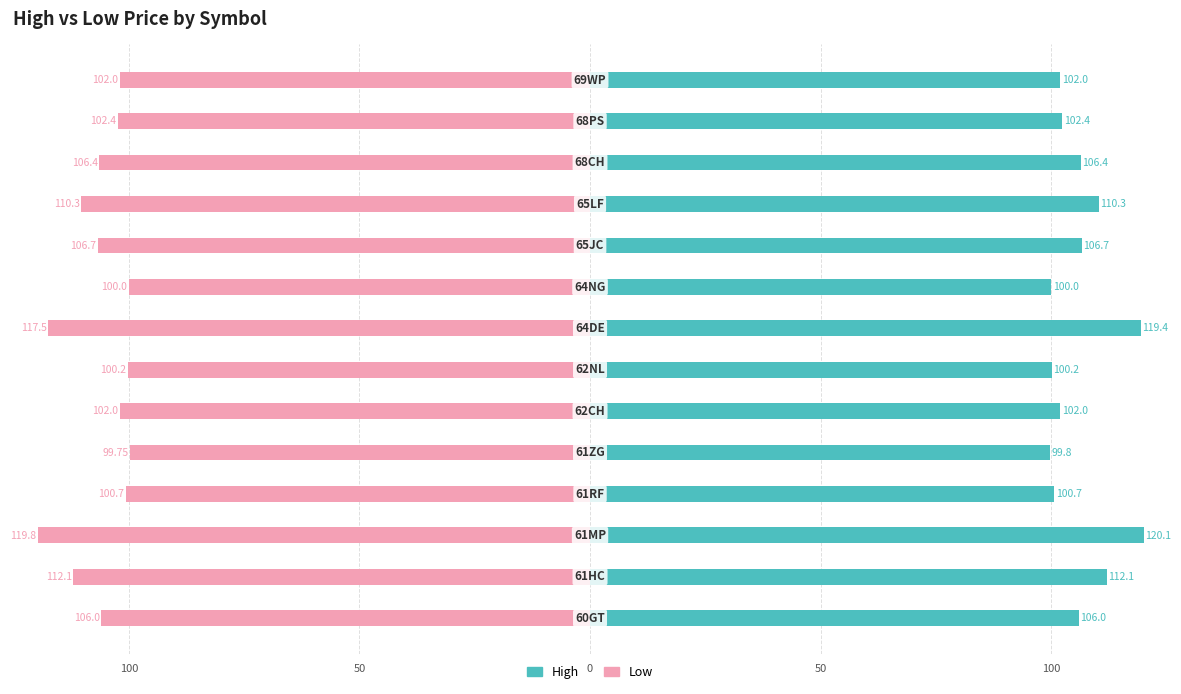

Are the bars horizontal?

Yes